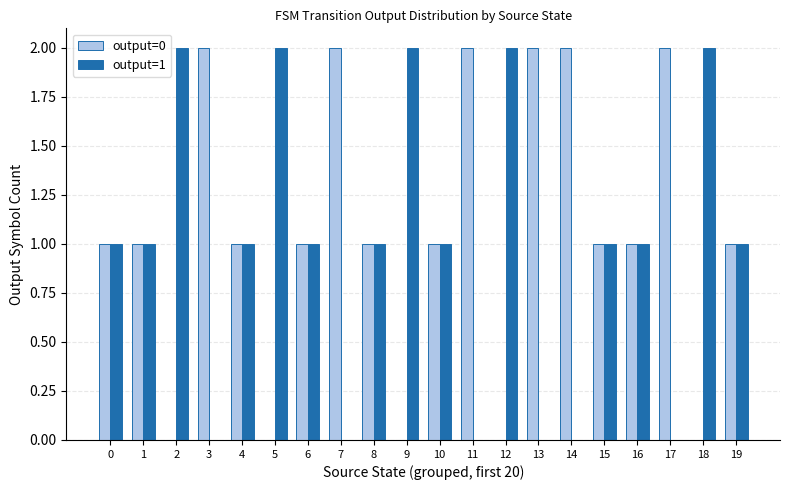

Is the value of output=0 at 0 greater than the value of output=1 at 2?

No